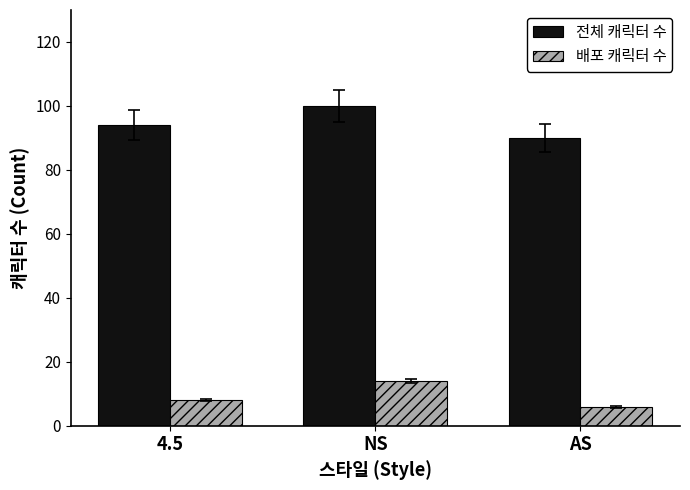

Reading left to right, extract all data points from this chart.

전체 캐릭터 수: 94	100	90
배포 캐릭터 수: 8	14	6